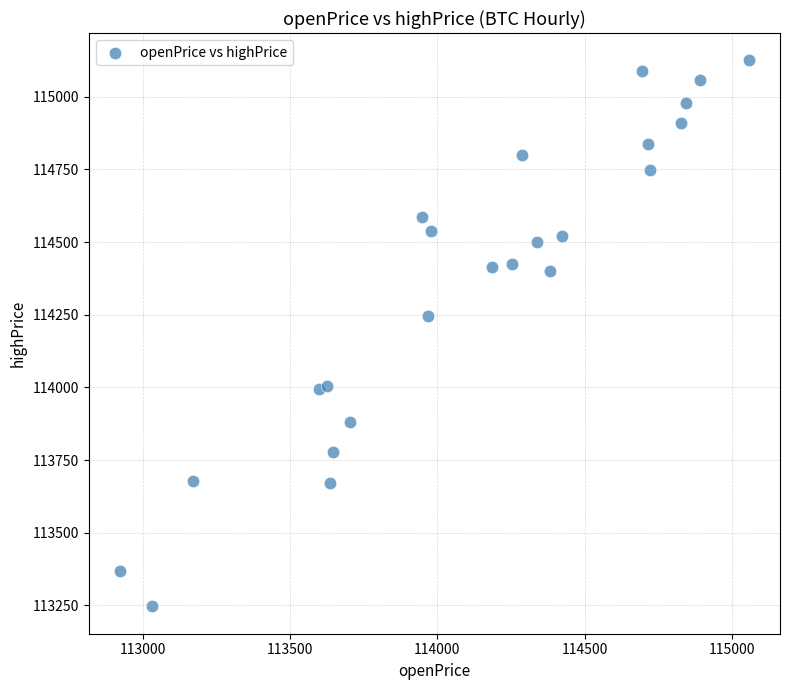

What is the range of X values (max minus min)?

2132.2